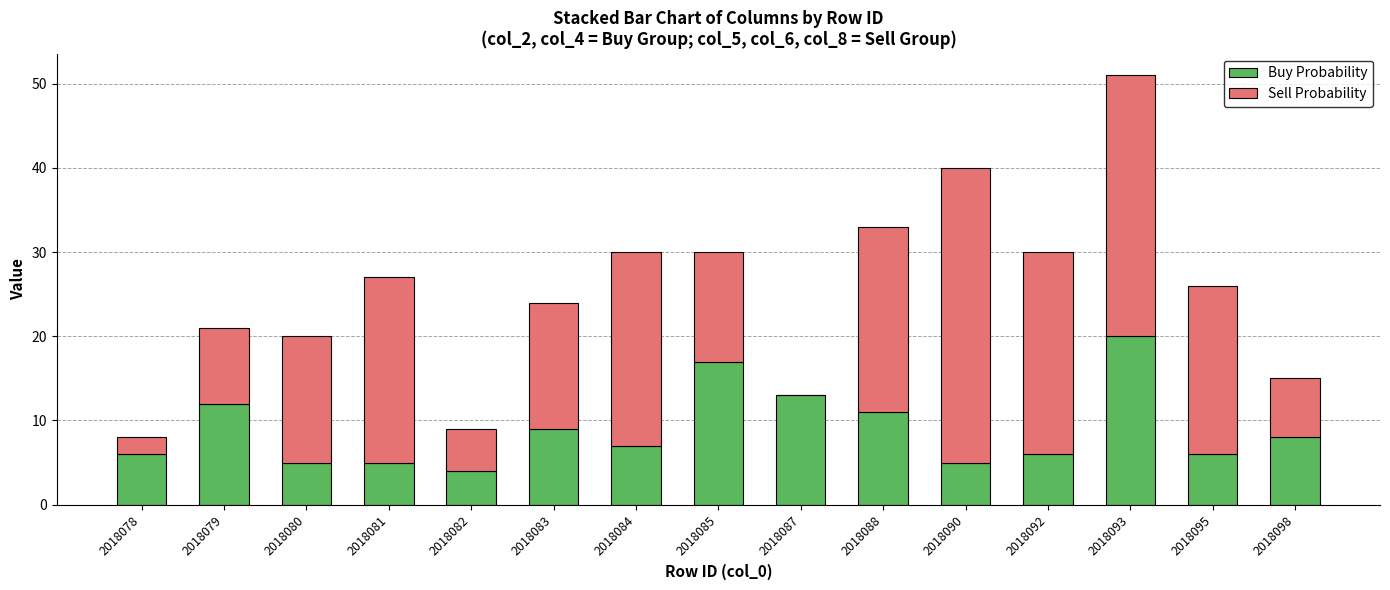

What are all the series names shown in the legend?

Buy Probability, Sell Probability